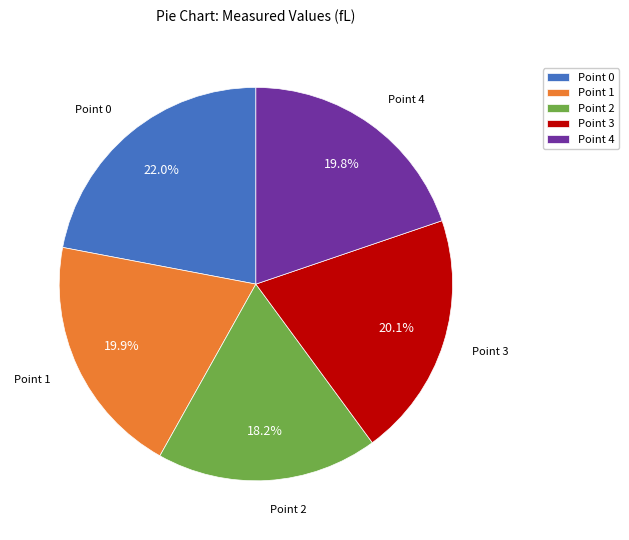

What percentage is the Point 2 slice, to the nearest percent?

18%